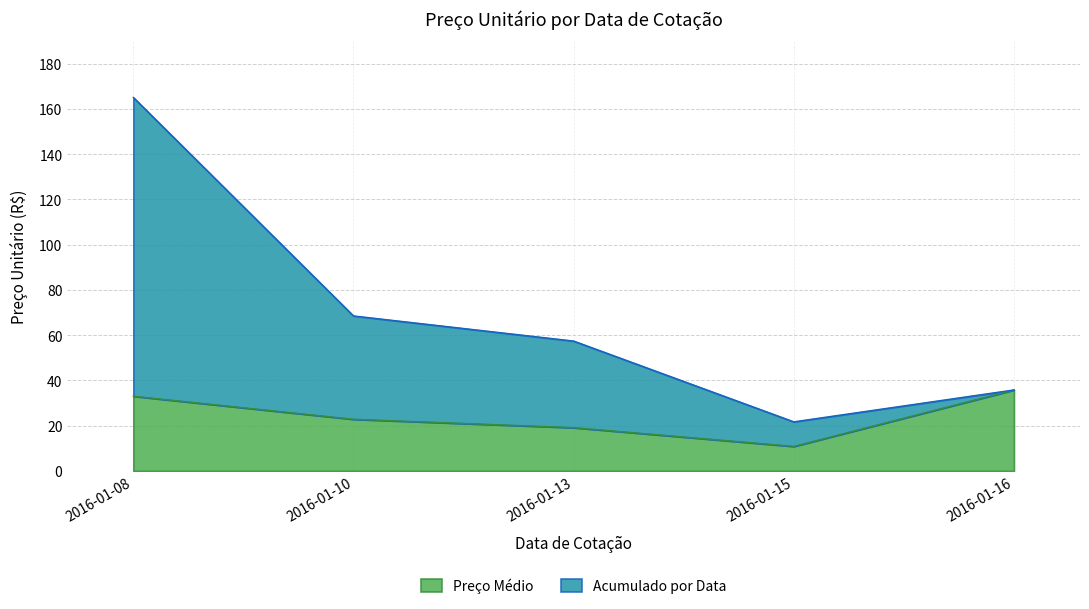

What is the total value across all series at 2016-01-16?

35.8